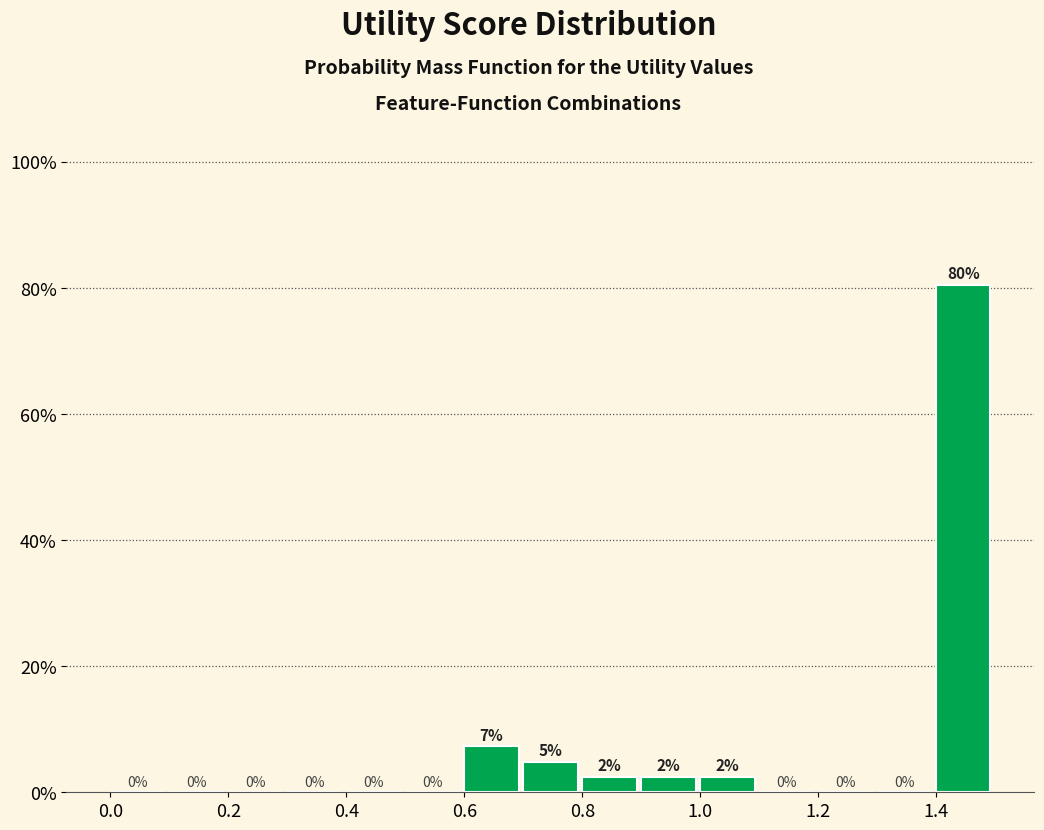

Which range on the x-axis has the tallest bar?

1.4 to 1.5